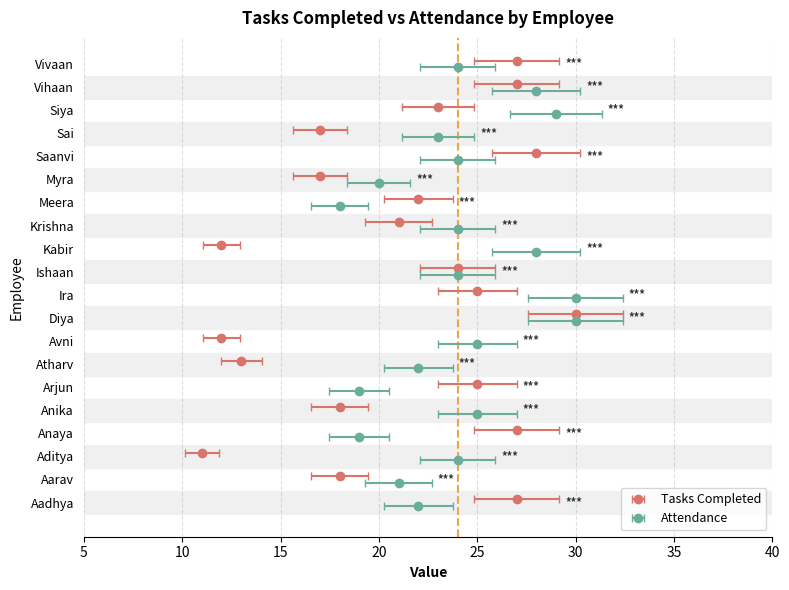

What is the difference between the maximum and minimum values in the Tasks Completed series?

19